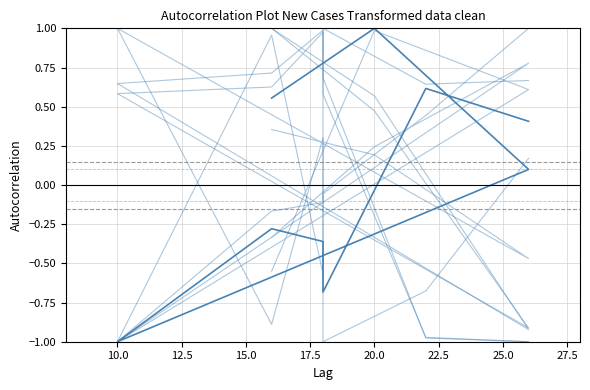

True or false: DropY and DropTime(s) cross at least once.

True